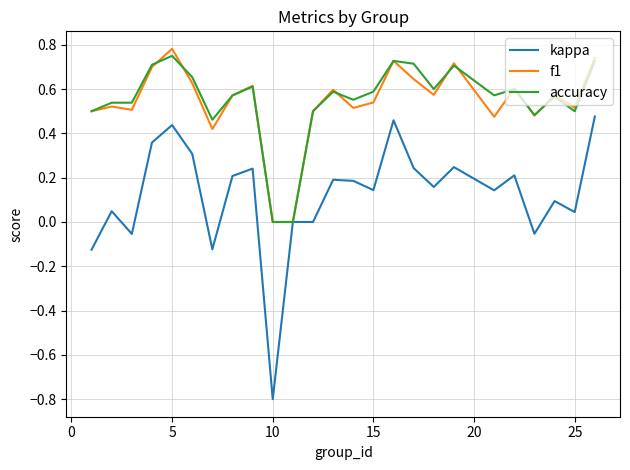

True or false: f1 and accuracy cross at least once.

True